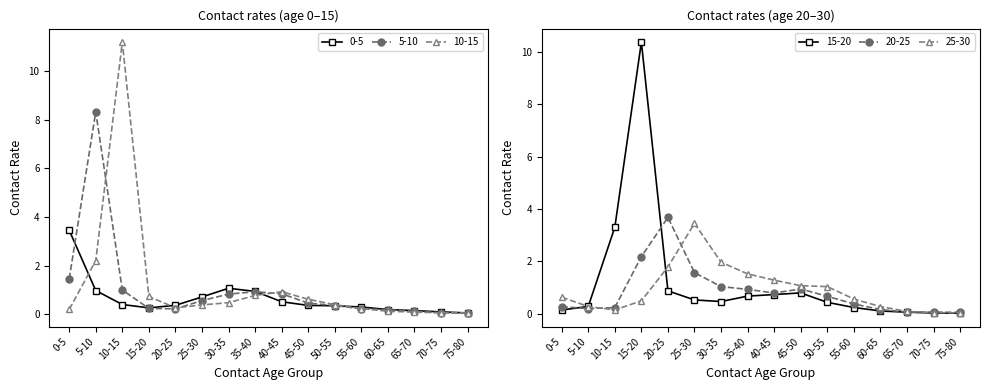

How many lines are shown in the chart?

6